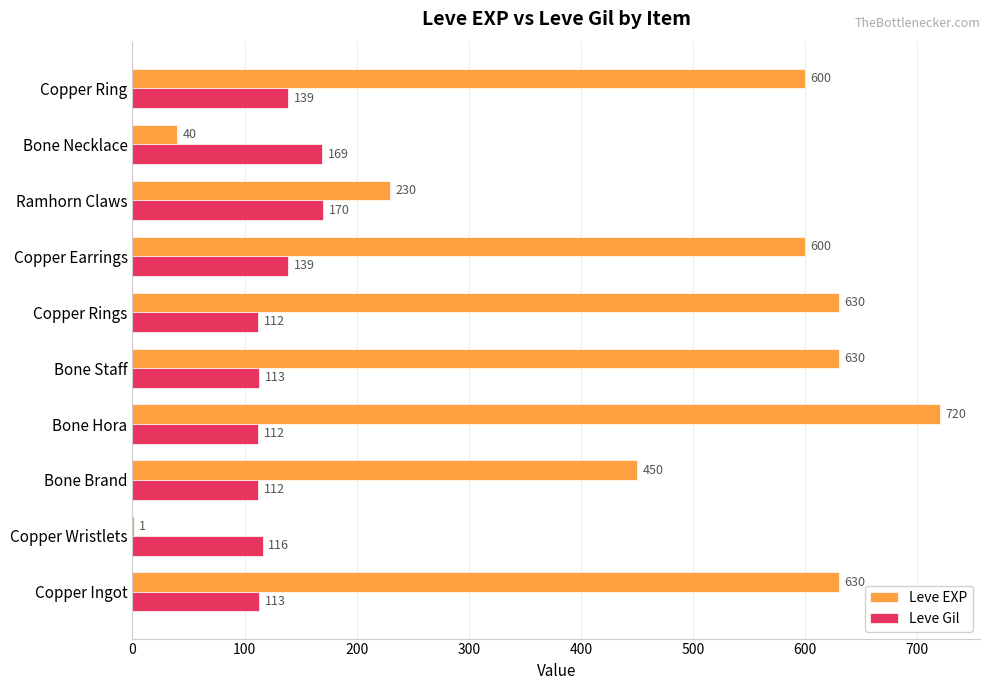

The Leve Gil series shows 139 at Copper Earrings. True or false?

True